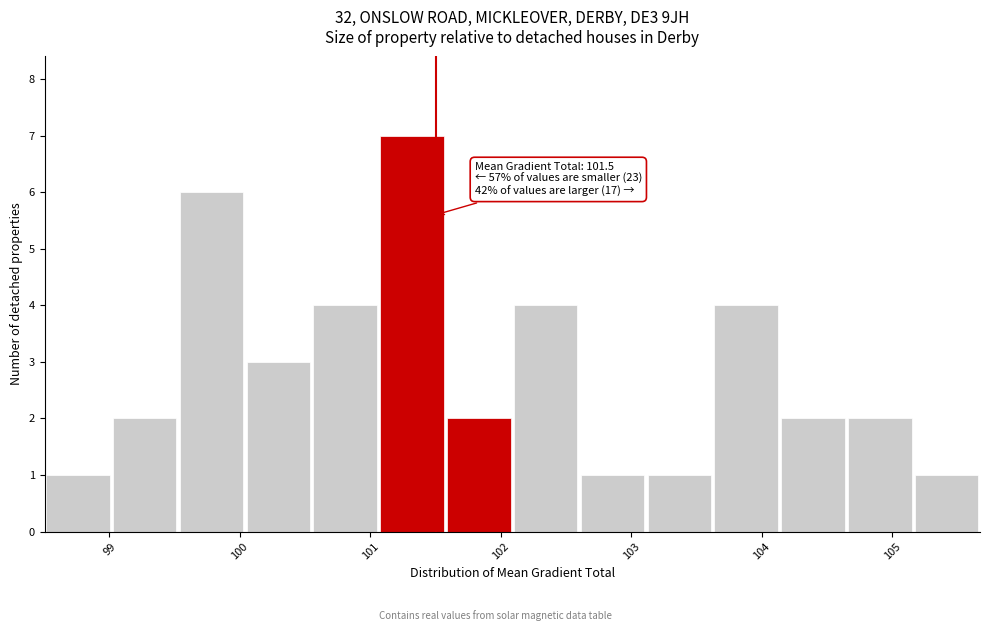

Which range on the x-axis has the tallest bar?

101.1 to 101.6